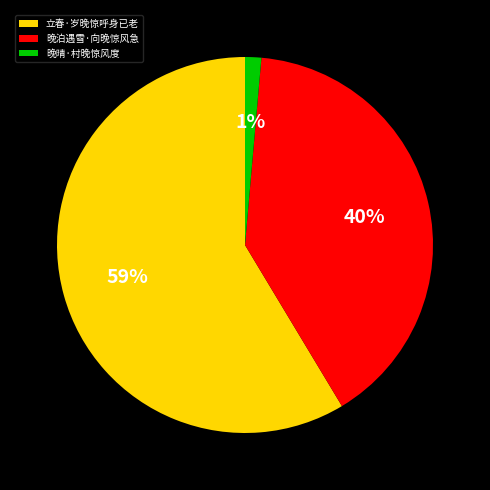

What is the smallest slice in the pie chart?

晚晴·村晚惊风度